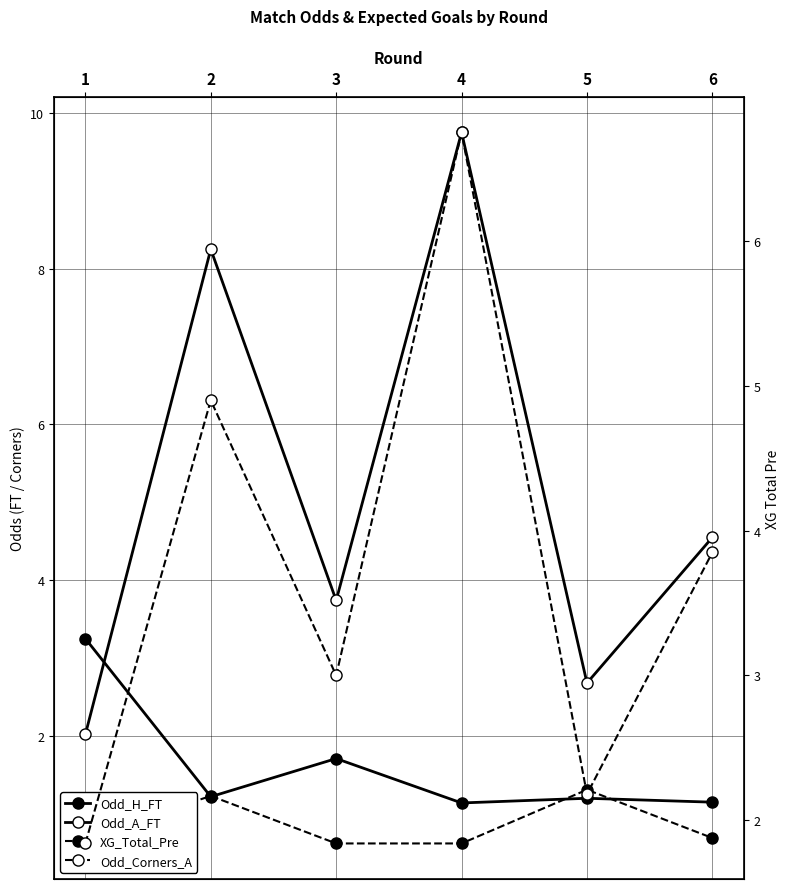

What is the sum of all Odd_Corners_A values?

22.5